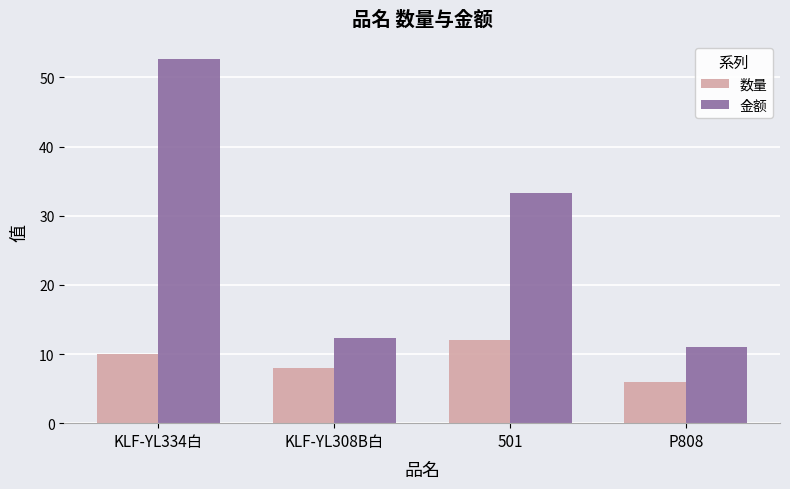

What is the minimum value for 金额?

11.0